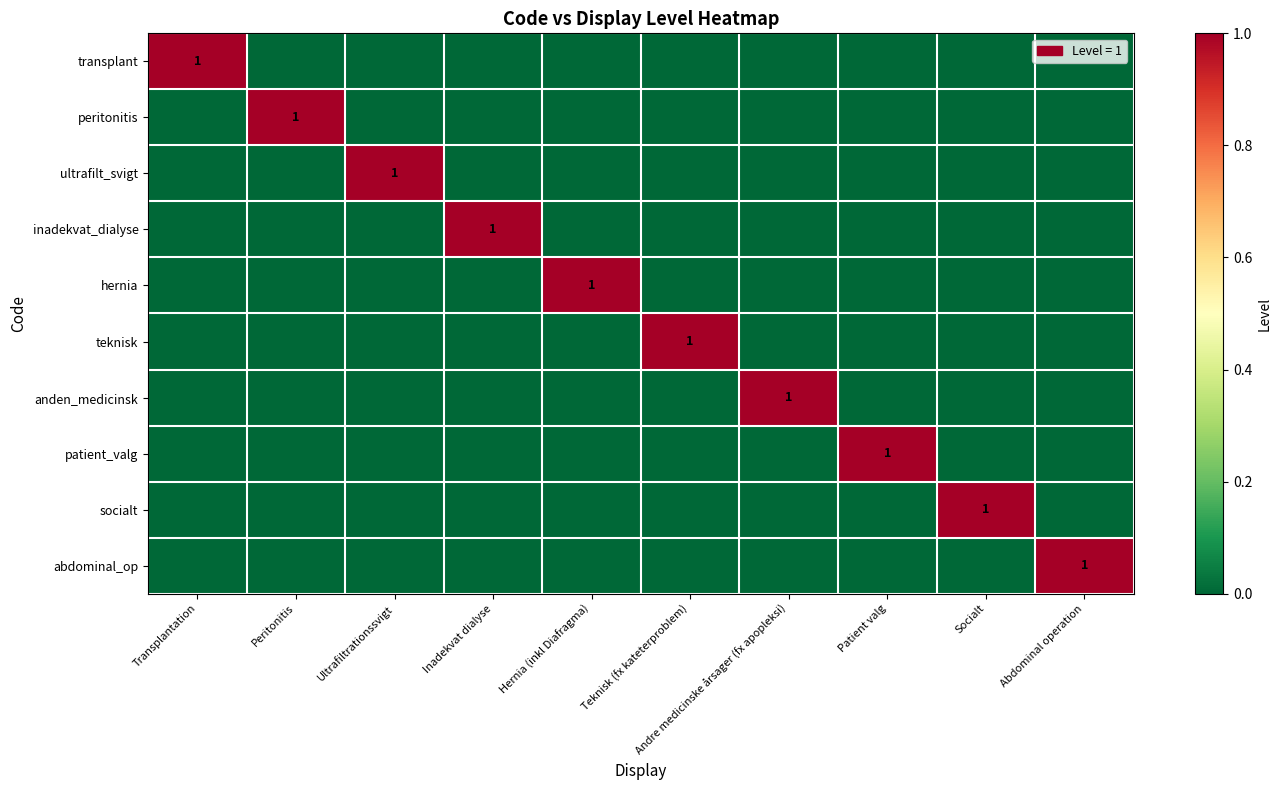

What is the spread (max minus min) of values at Hernia (inkl Diafragma)?

1